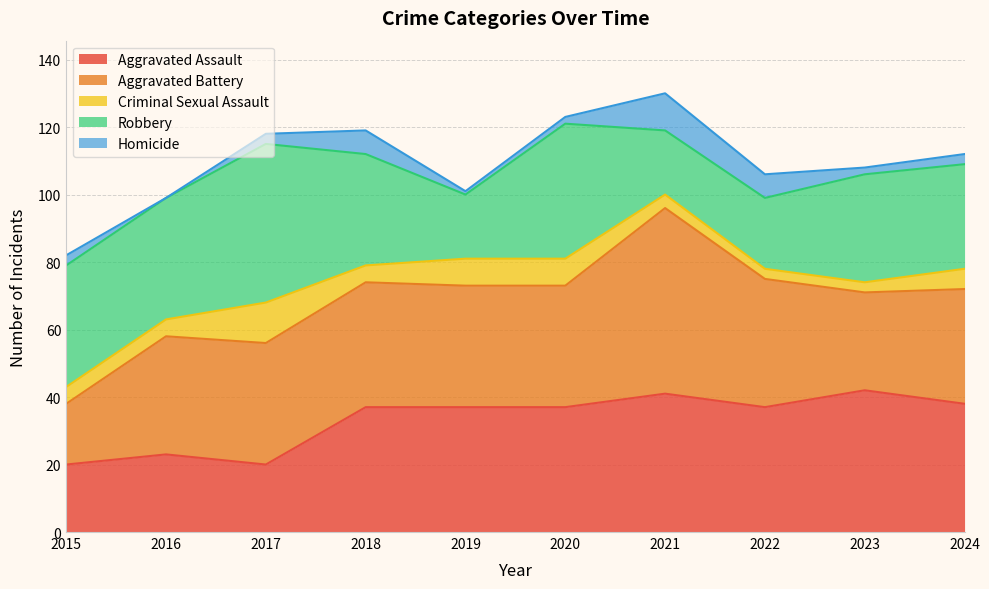

What are all the series names shown in the legend?

Aggravated Assault, Aggravated Battery, Criminal Sexual Assault, Robbery, Homicide